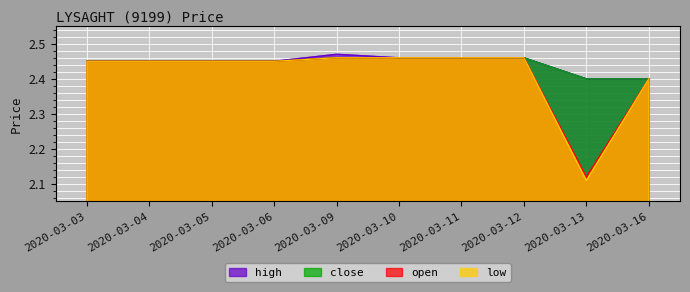

What is the value of the close point at the 6th from the left?

2.5